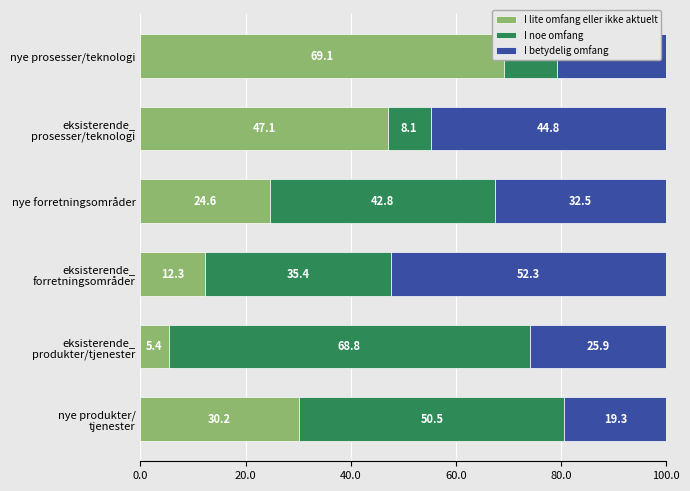

The I betydelig omfang series shows 8.2 at nye produkter/ tjenester. True or false?

False